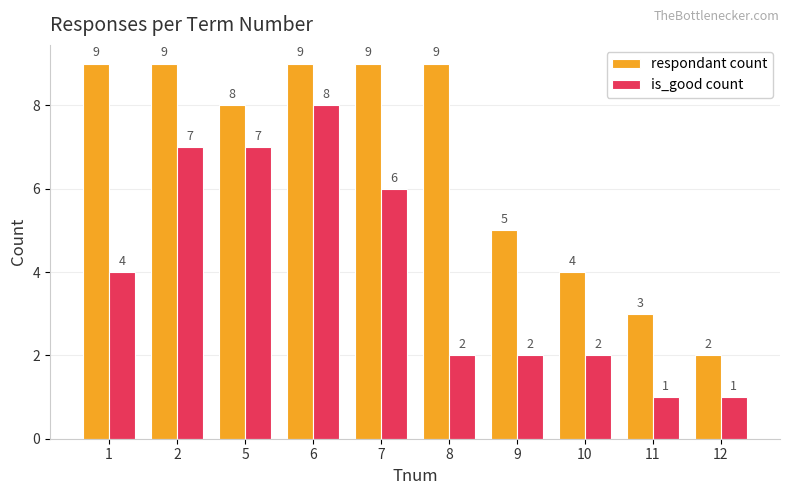

At which category is the sum across all series the highest?

6